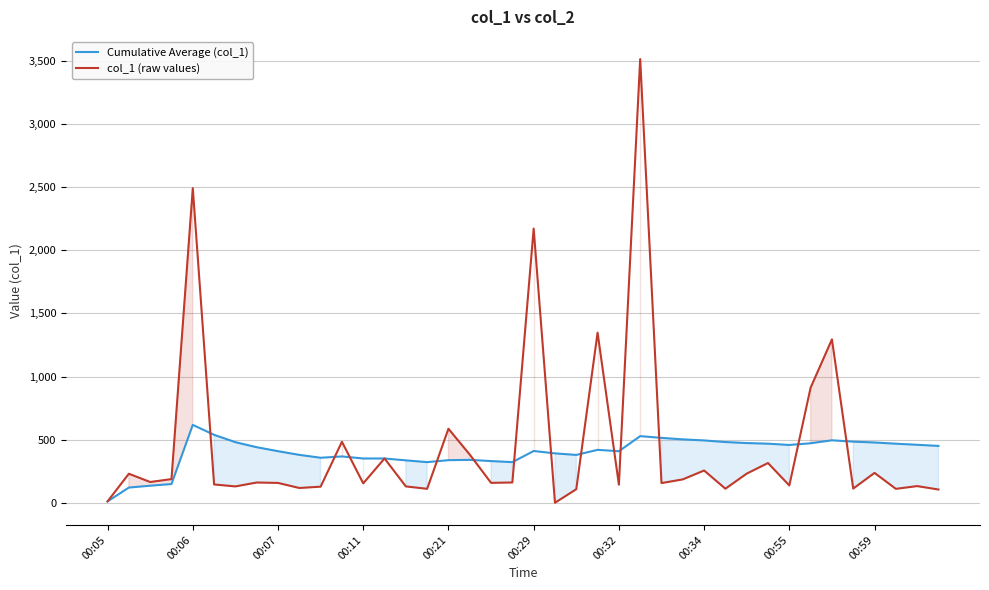

At which label does Cumulative Average (col_1) reach its minimum?

00:05